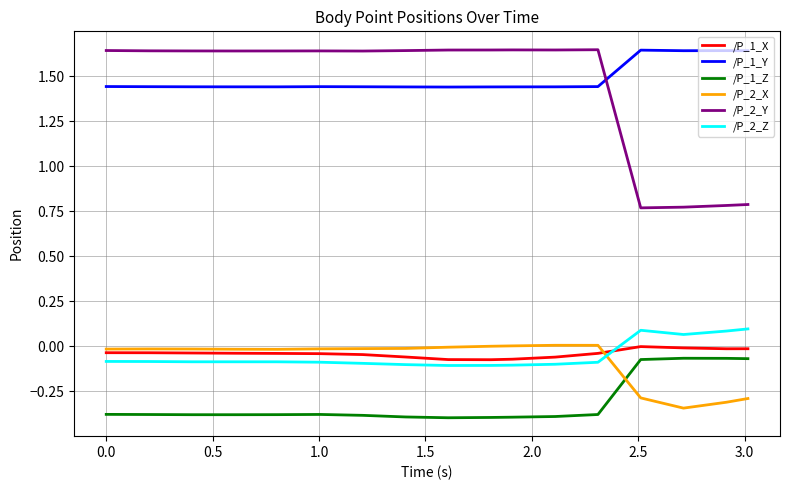

True or false: /P_1_Z and /P_2_Y cross at least once.

False